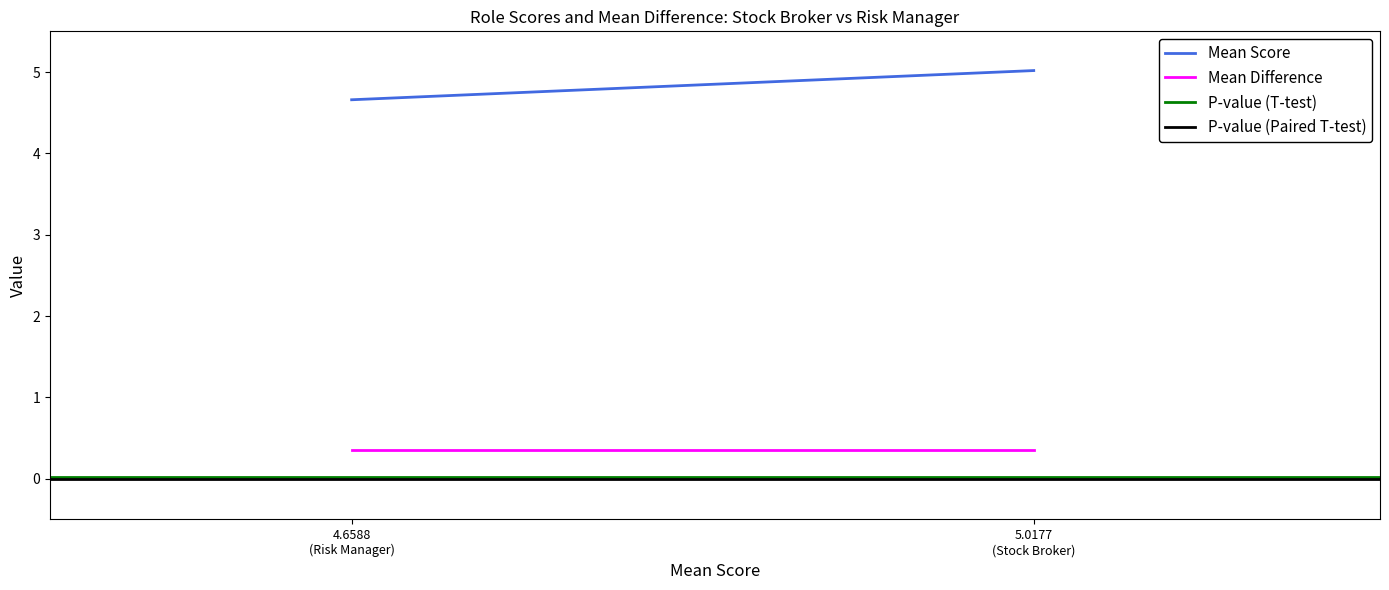

Which series has the largest total across all categories?

Mean Score